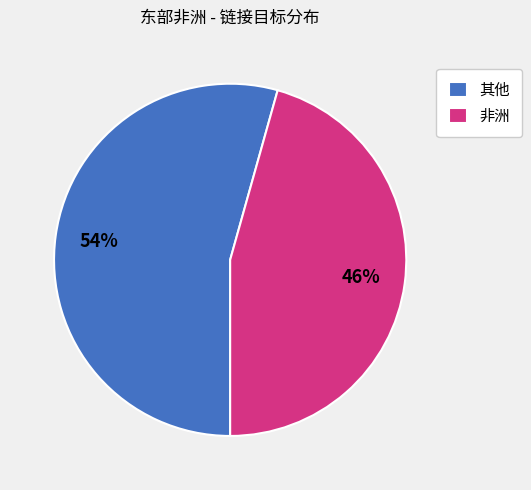

To the nearest percent, what portion does 其他 represent?

54%